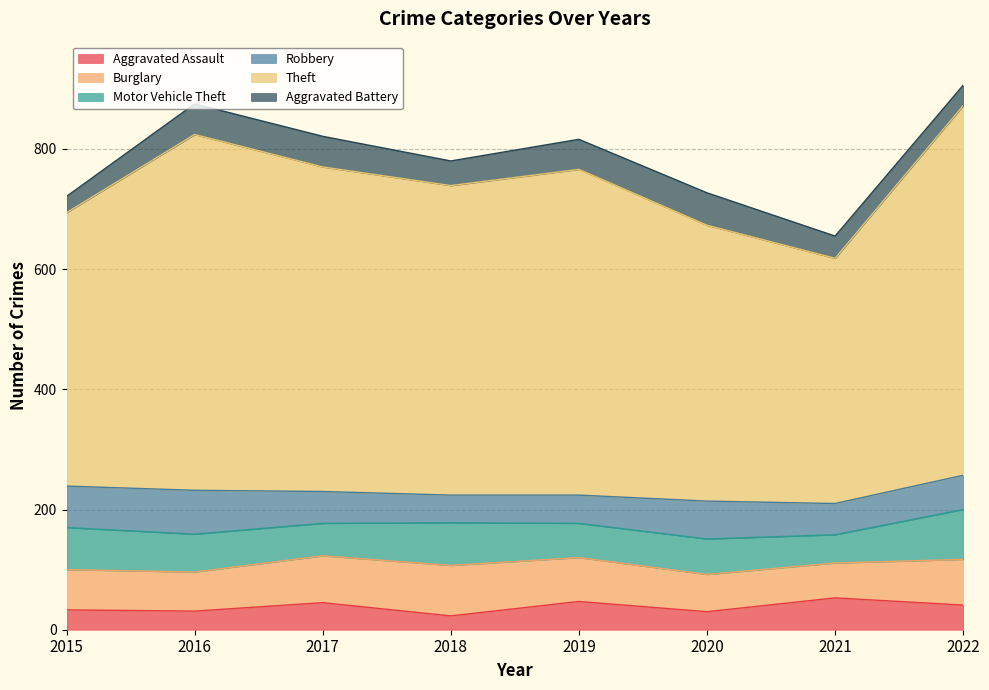

True or false: Aggravated Assault and Burglary cross at least once.

False